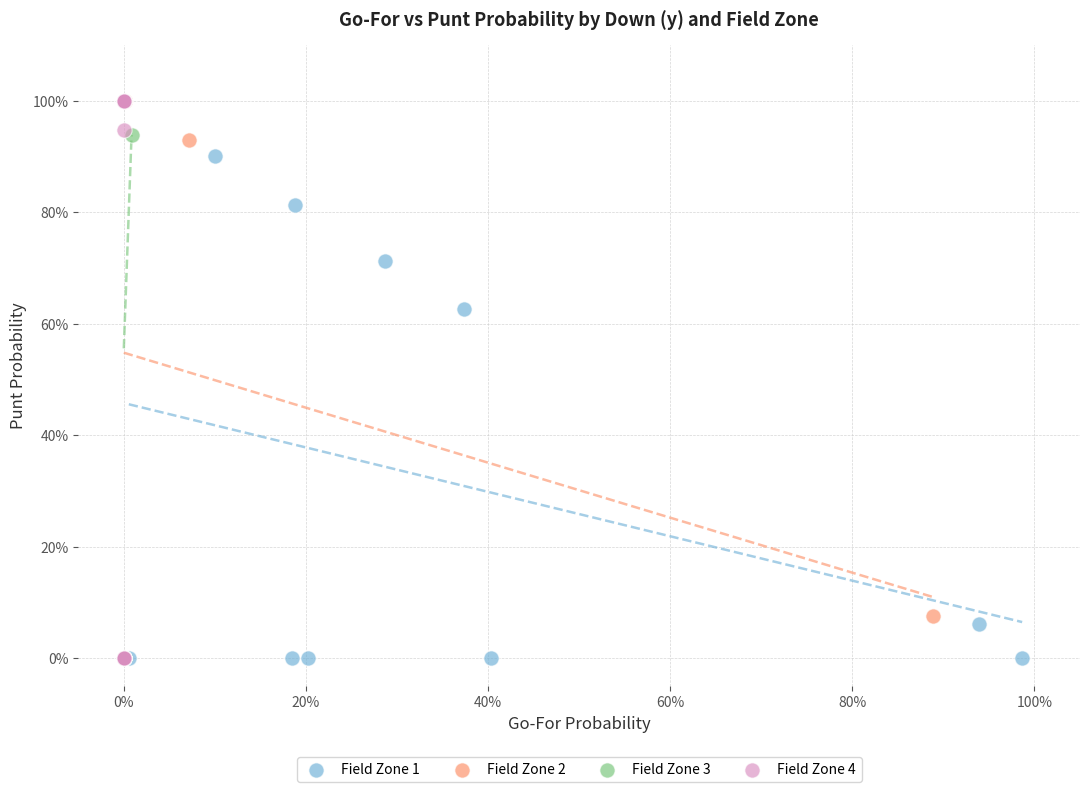

What are all the series names shown in the legend?

Field Zone 1, Field Zone 2, Field Zone 3, Field Zone 4